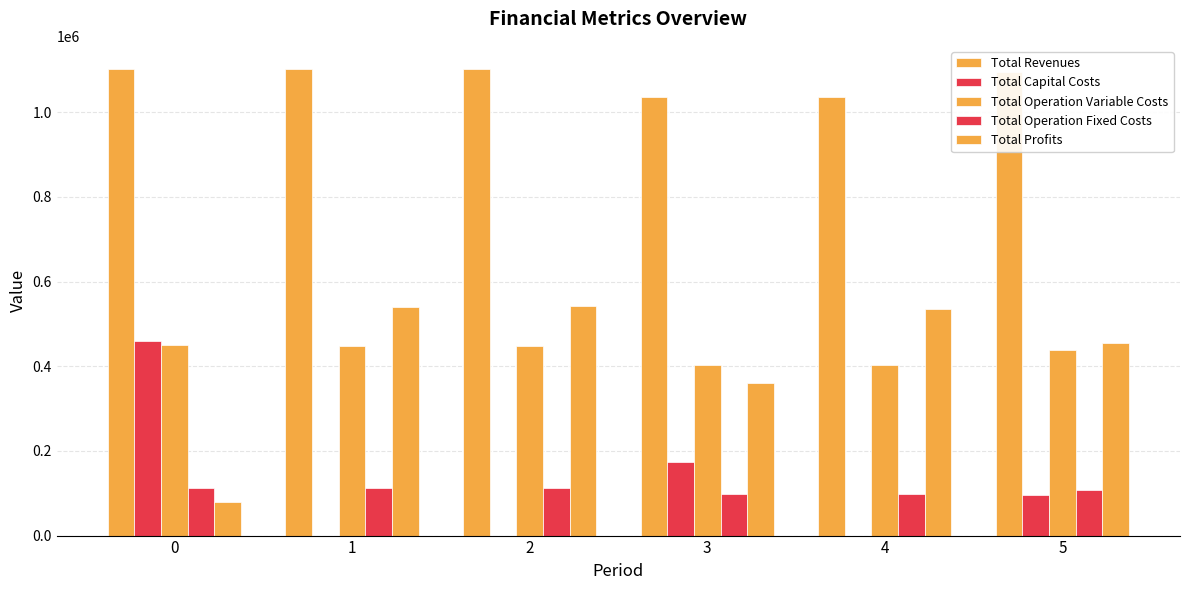

At which category is the sum across all series the highest?

1